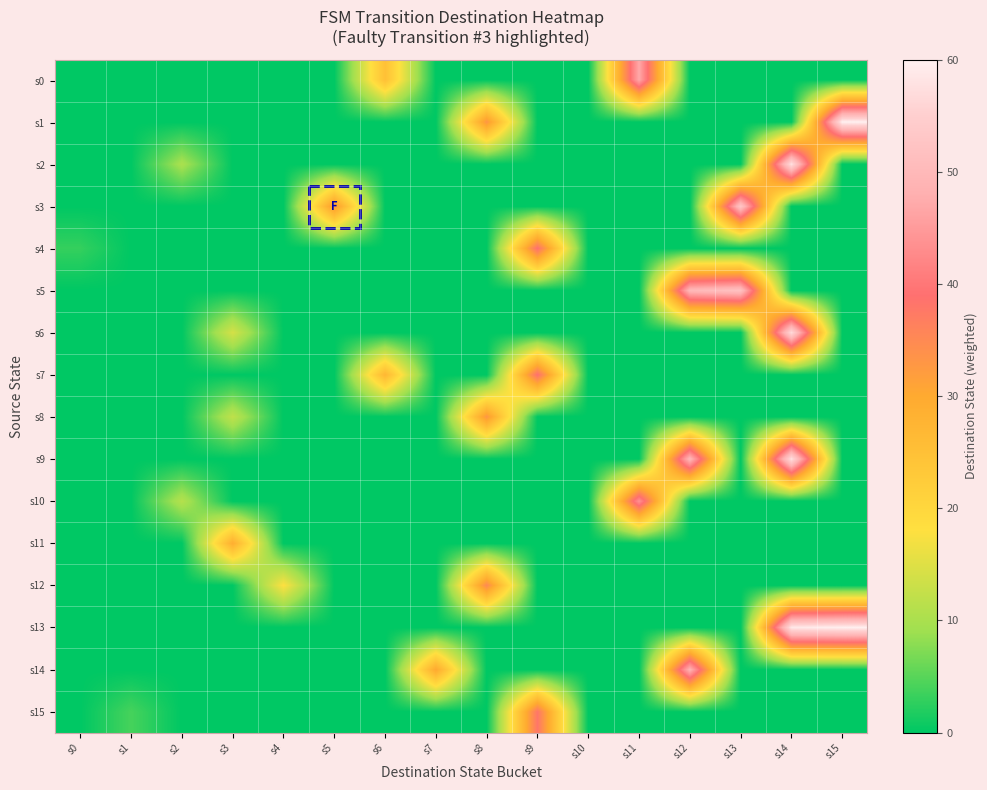

What is the difference between the highest and lowest values at s9?

39